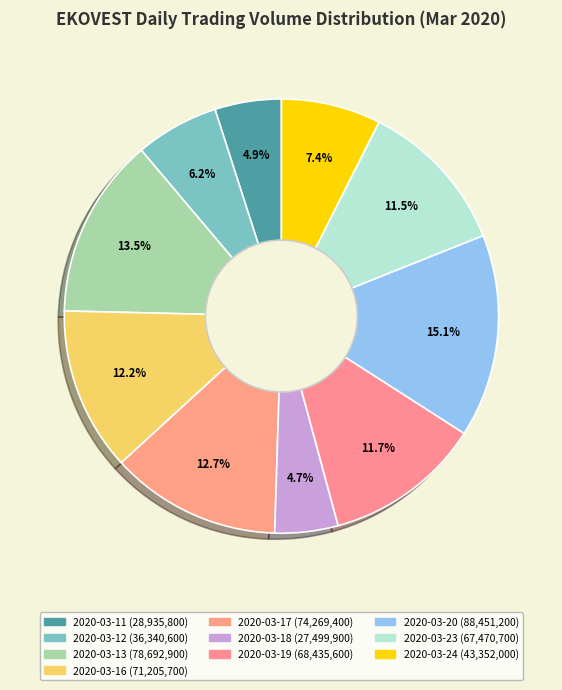

To the nearest percent, what is the average slice percentage?

10%